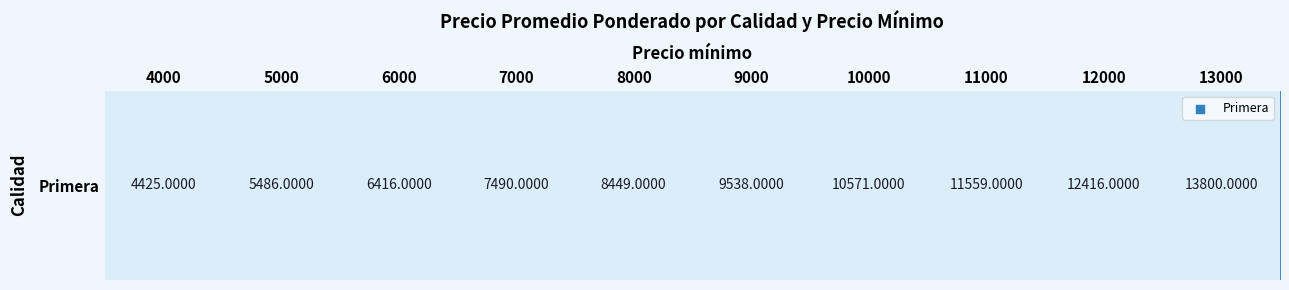

What is the change in value from 7000 to 9000?

+2048